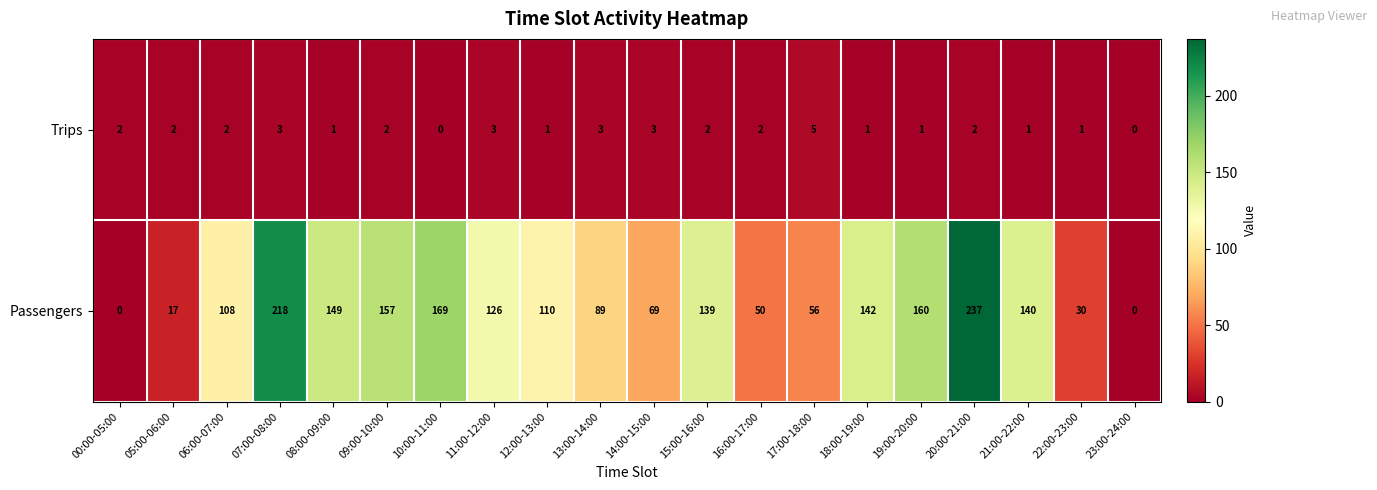

What is the difference between the maximum and minimum values in the Passengers series?

237